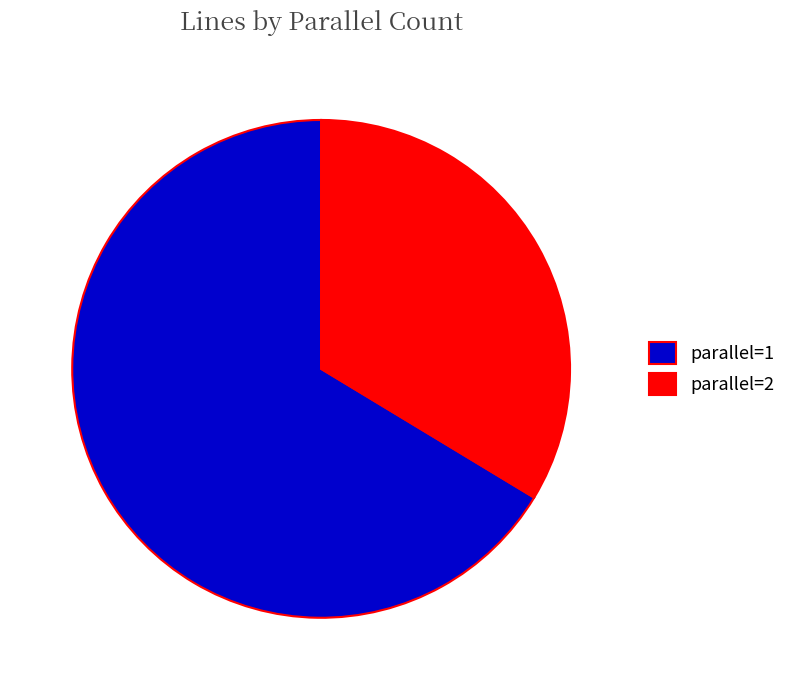

What is the ratio of the value at parallel=1 to the value at parallel=2?

2.0